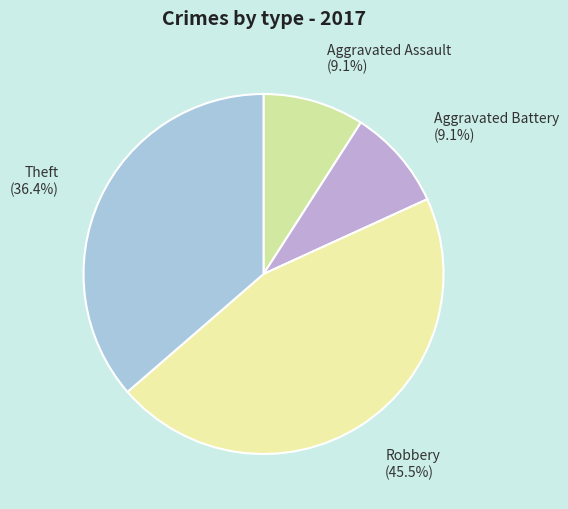

Is there any slice that represents more than half of the pie?

No